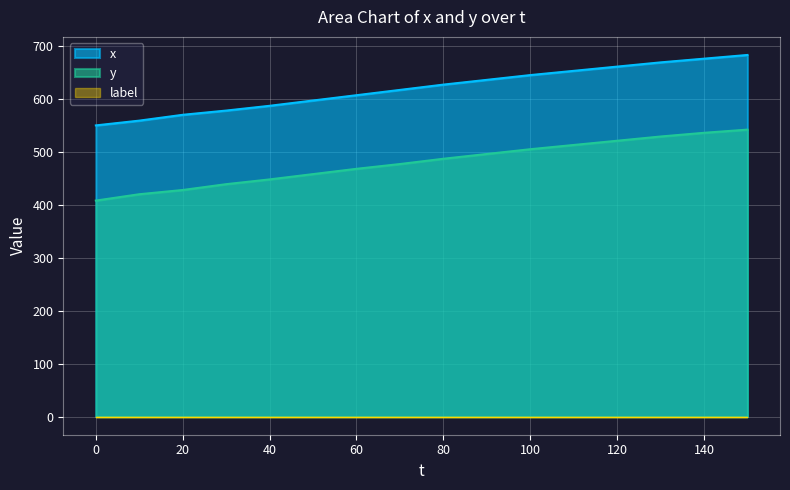

What is the maximum value shown in the chart?

683